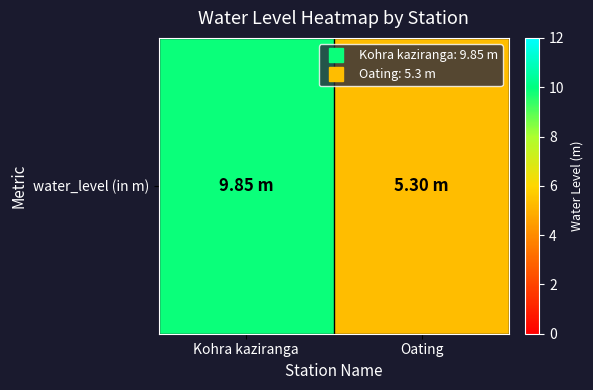

The value at Oating is 8.8. True or false?

False